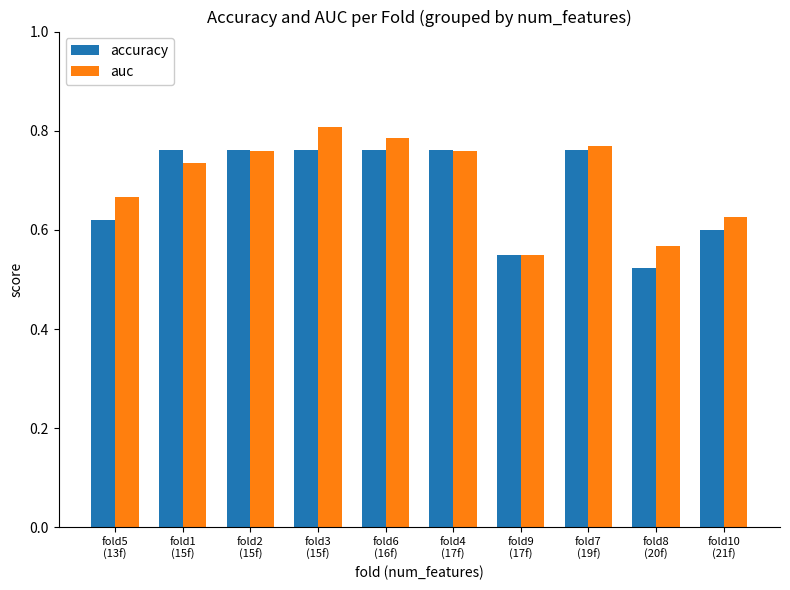

List the series in order of their peak value, lowest first.

accuracy, auc